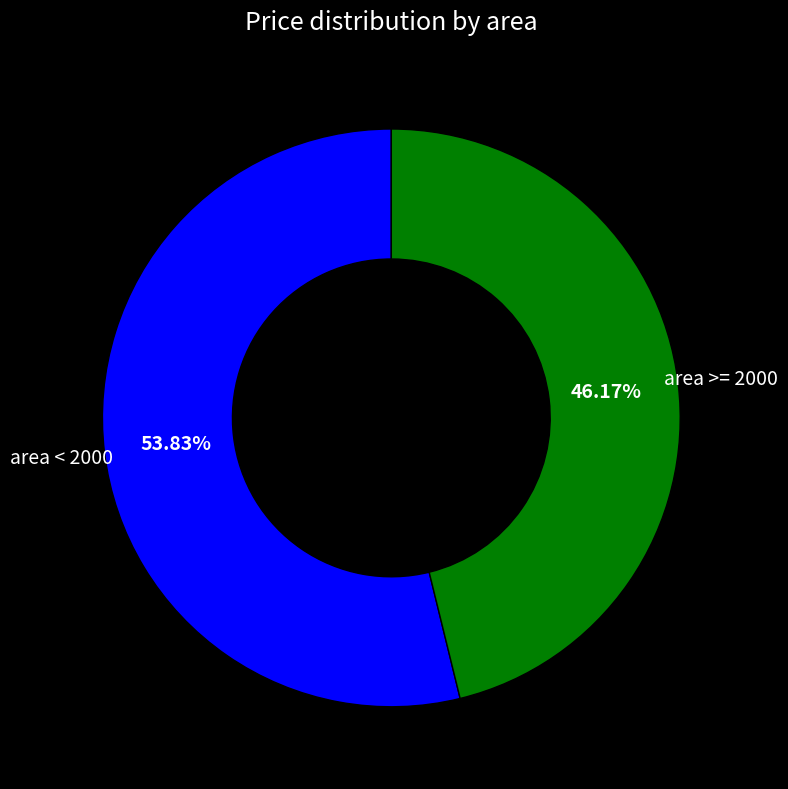

Is there any slice that represents more than half of the pie?

Yes